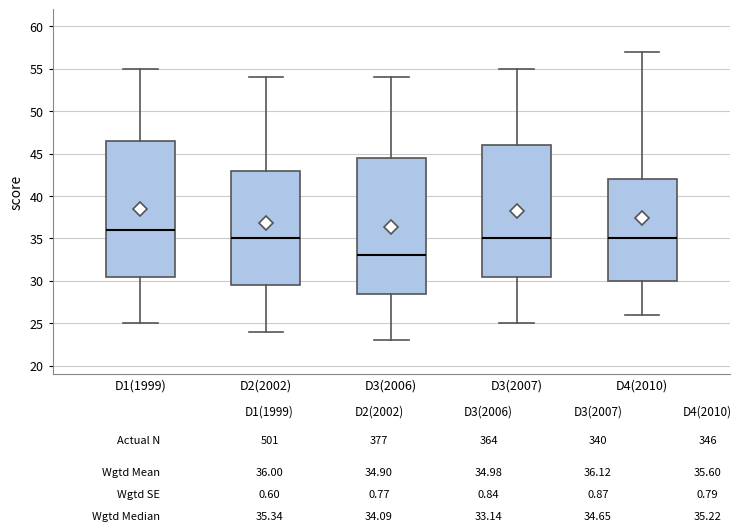

Where does the upper whisker of the box for D1(1999) end on the y-axis? The values are not printed on the chart, so give them approximately, as read against the axis.

55.0